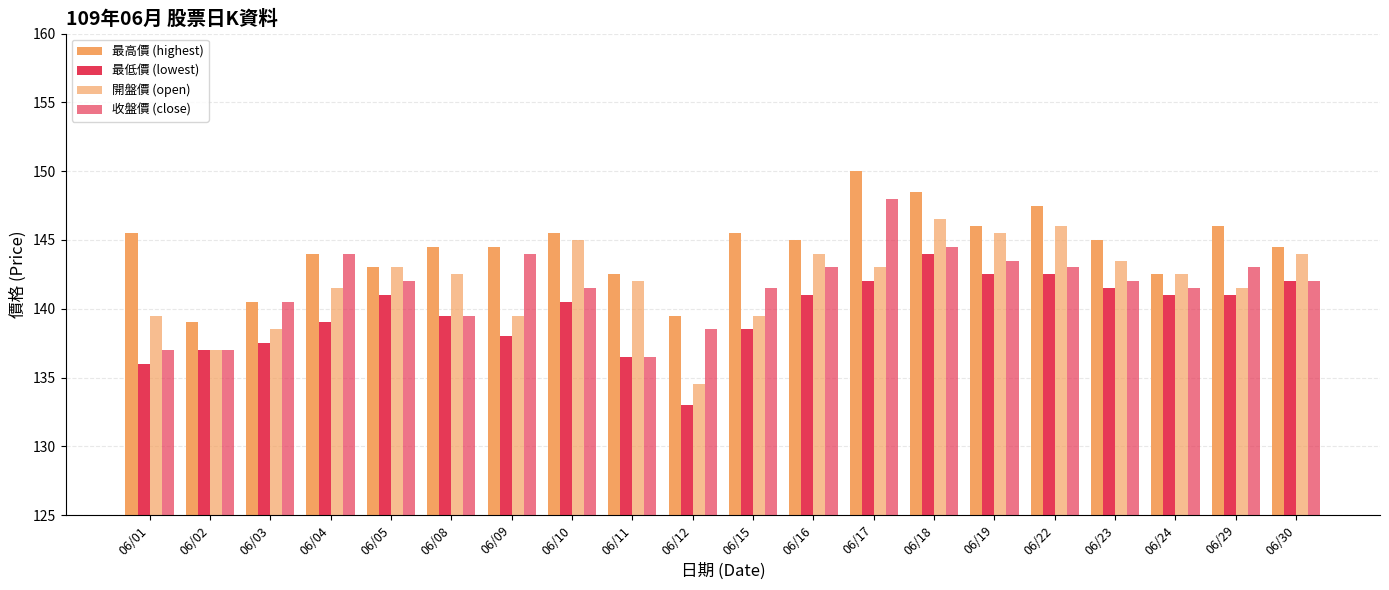

What is the difference between the maximum and second lowest values in the 最低價 (lowest) series?

8.0